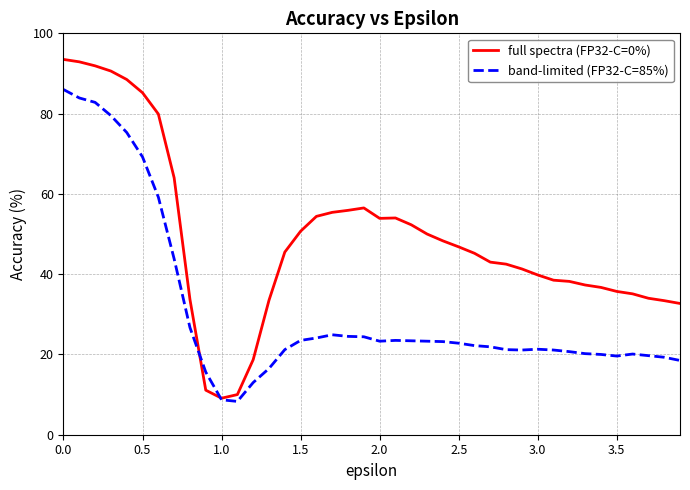

What is the sum of all band-limited (FP32-C=85%) values?

1237.5